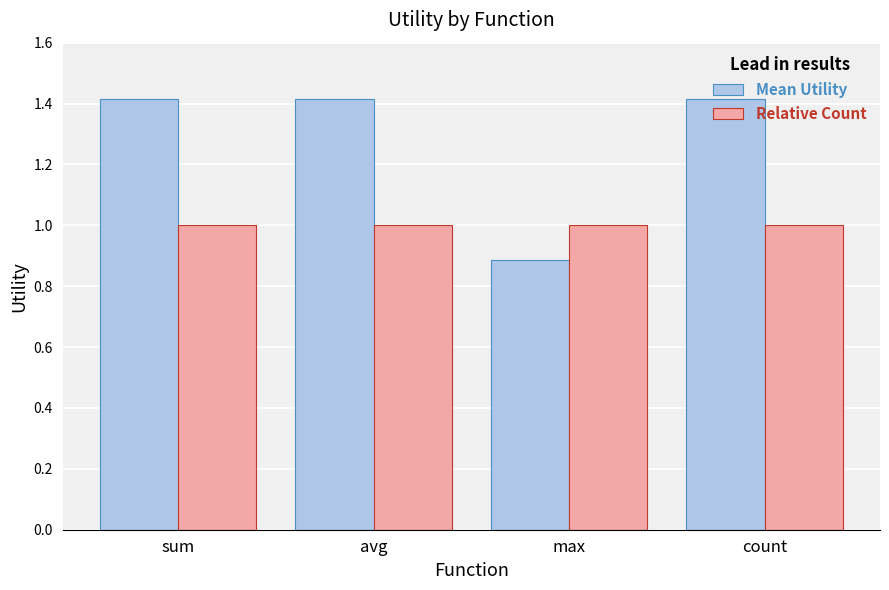

What is the difference between the Mean Utility values at sum and max?

0.5